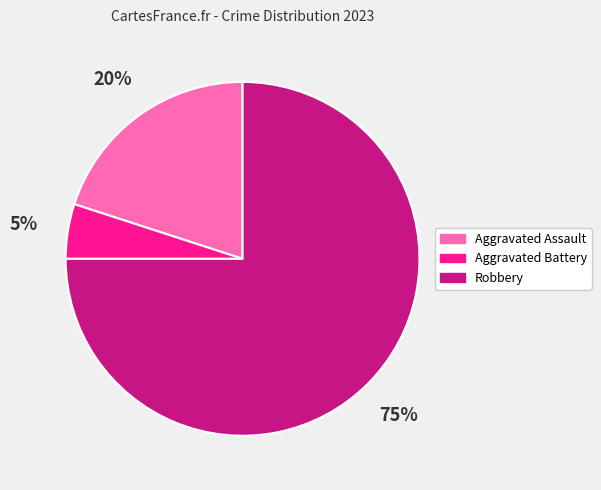

Rank the categories by value from highest to lowest.

Robbery, Aggravated Assault, Aggravated Battery